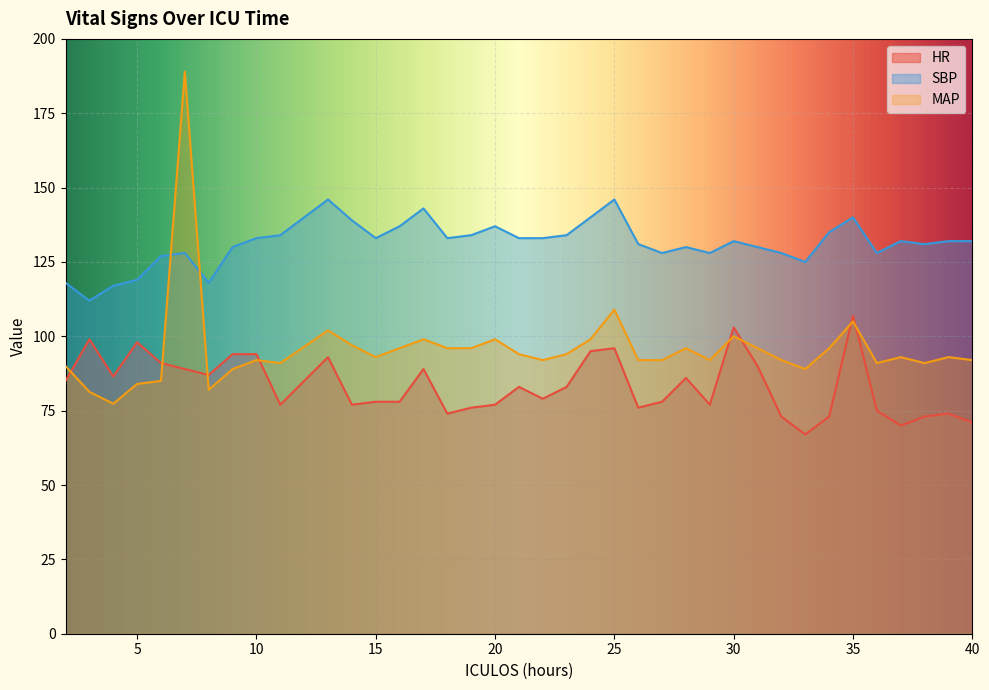

Reading left to right, extract all data points from this chart.

HR: 2=85.0	3=99.0	4=86.5	5=98.0	6=91.0	7=89.0	8=87.0	9=94.0	10=94.0	11=77.0	13=93.0	14=77.0	15=78.0	16=78.0	17=89.0	18=74.0	19=76.0	20=77.0	21=83.0	22=79.0	23=83.0	24=95.0	25=96.0	26=76.0	27=78.0	28=86.0	29=77.0	30=103.0	31=90.0	32=73.0	33=67.0	34=73.0	35=107.0	36=75.0	37=70.0	38=73.0	39=74.0	40=71.0
SBP: 2=118.0	3=112.0	4=117.0	5=119.0	6=127.0	7=128.0	8=118.0	9=130.0	10=133.0	11=134.0	13=146.0	14=139.0	15=133.0	16=137.0	17=143.0	18=133.0	19=134.0	20=137.0	21=133.0	22=133.0	23=134.0	24=140.0	25=146.0	26=131.0	27=128.0	28=130.0	29=128.0	30=132.0	31=130.0	32=128.0	33=125.0	34=135.0	35=140.0	36=128.0	37=132.0	38=131.0	39=132.0	40=132.0
MAP: 2=90.0	3=81.3	4=77.3	5=84.0	6=85.0	7=189.0	8=82.0	9=89.0	10=92.0	11=91.0	13=102.0	14=97.0	15=93.0	16=96.0	17=99.0	18=96.0	19=96.0	20=99.0	21=94.0	22=92.0	23=94.0	24=99.0	25=109.0	26=92.0	27=92.0	28=96.0	29=92.0	30=100.0	31=96.0	32=92.0	33=89.0	34=96.0	35=105.0	36=91.0	37=93.0	38=91.0	39=93.0	40=92.0